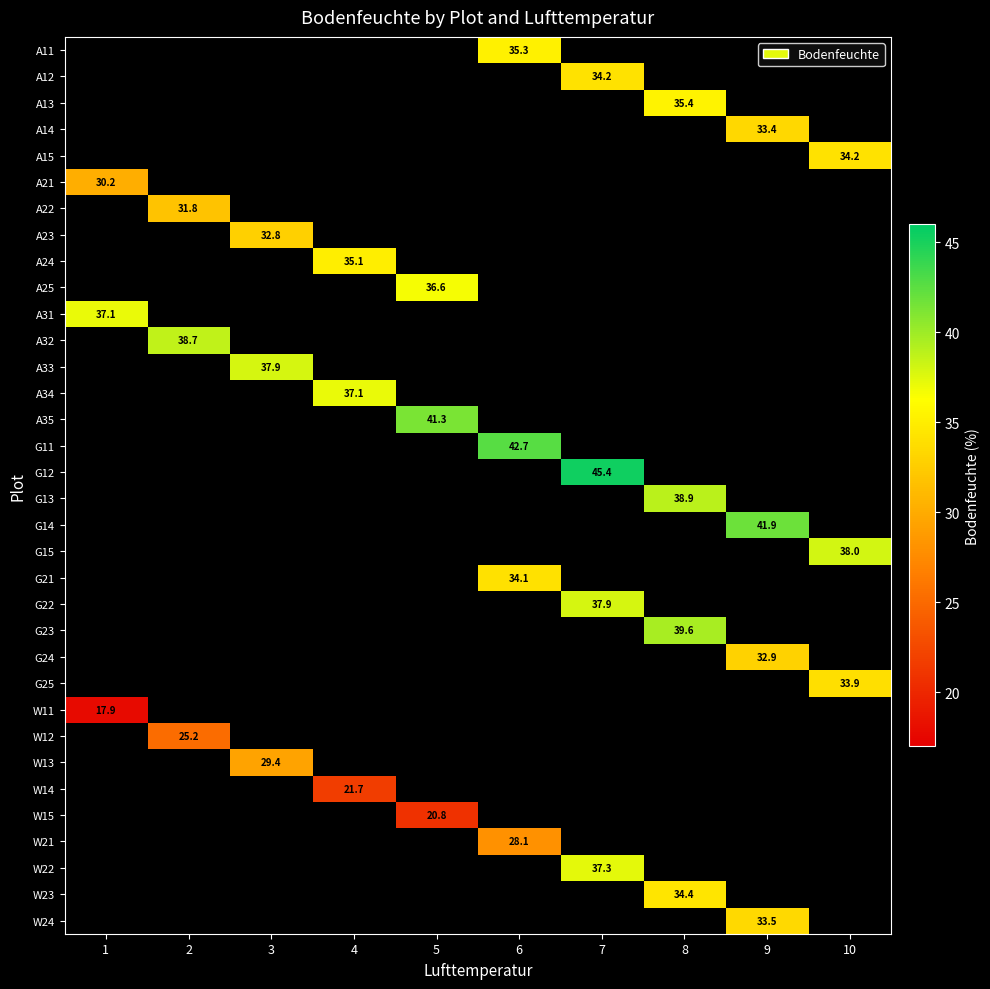

The W12 series shows 44.1 at 2. True or false?

False